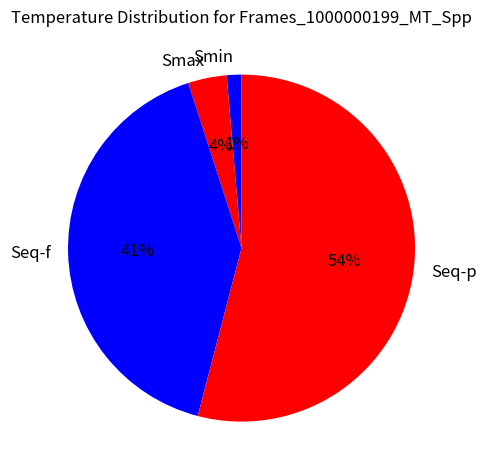

What is the largest slice in the pie chart?

Seq-p